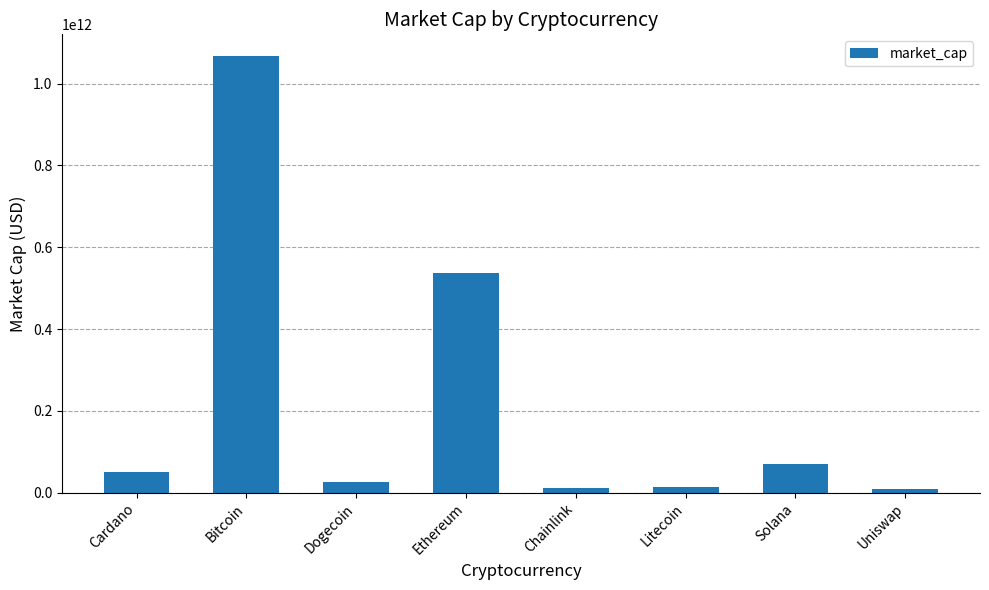

Where is the data nearest to the value 538740523495?

Ethereum